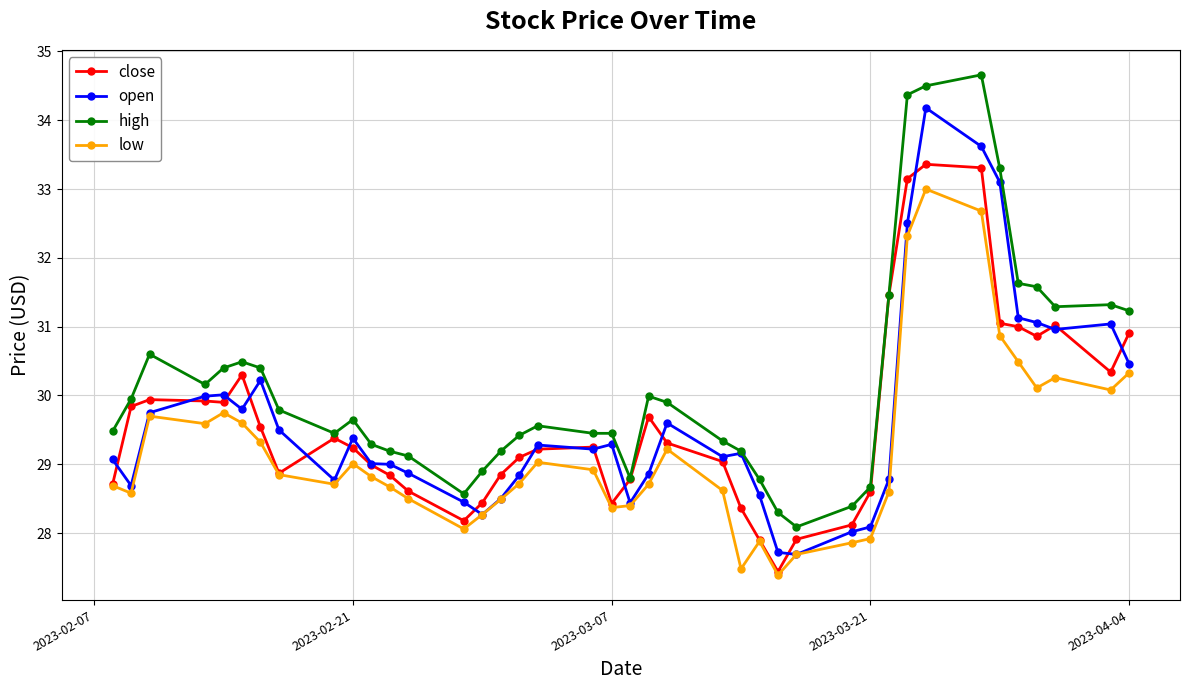

Which series has the largest total across all categories?

high